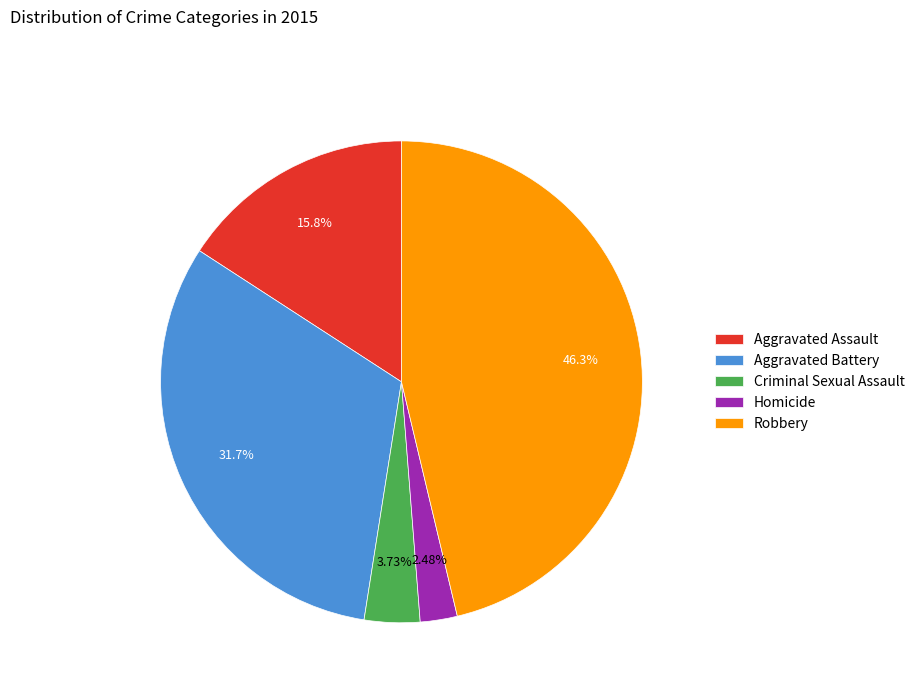

To the nearest percent, what is the difference between the largest and smallest slice percentages?

44%